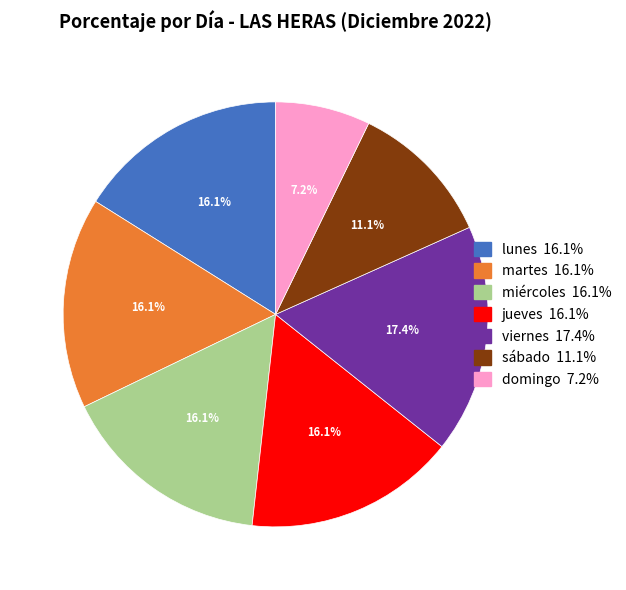

Does miércoles account for over 50% of the chart?

No